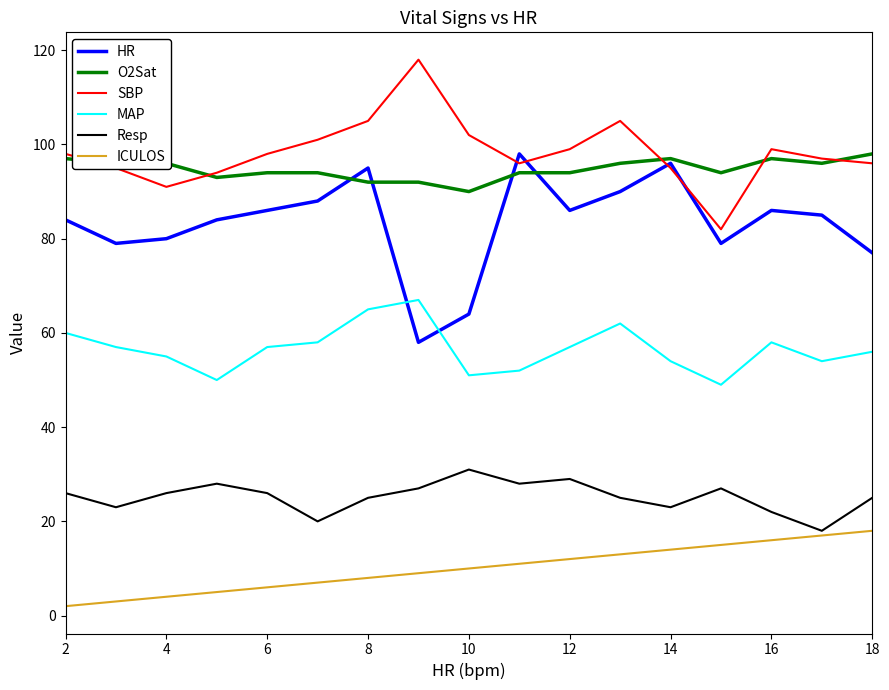

What is the difference between the second highest and second lowest values in the Resp series?

9